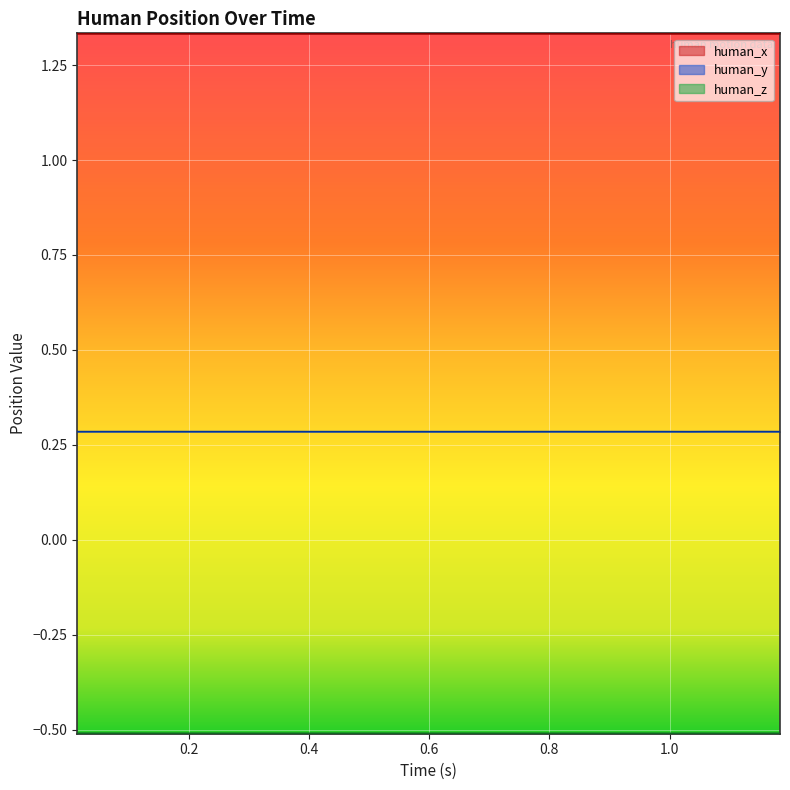

Does the chart display data point markers on the line(s)?

No